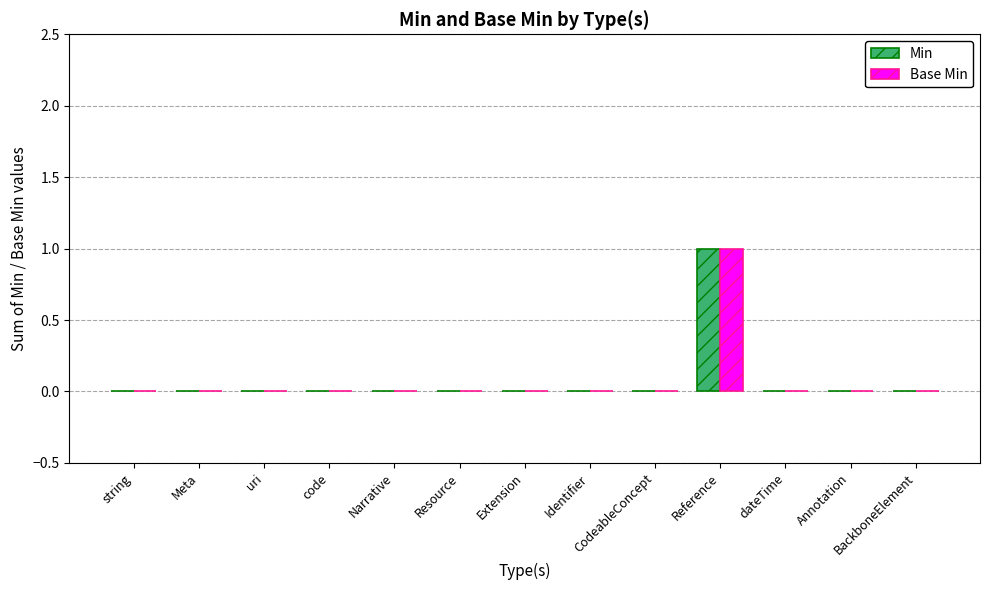

How many categories are shown in the chart?

13